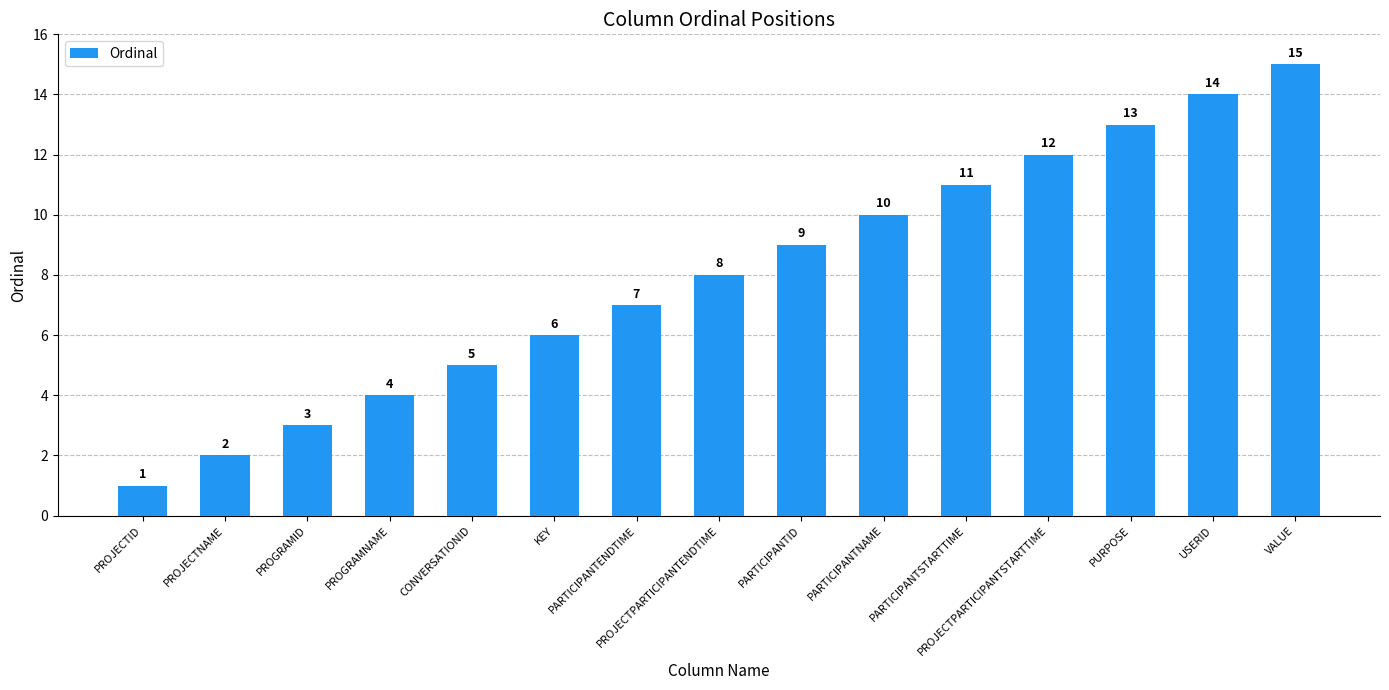

What is the label of the 15th bar from the right?

PROJECTID